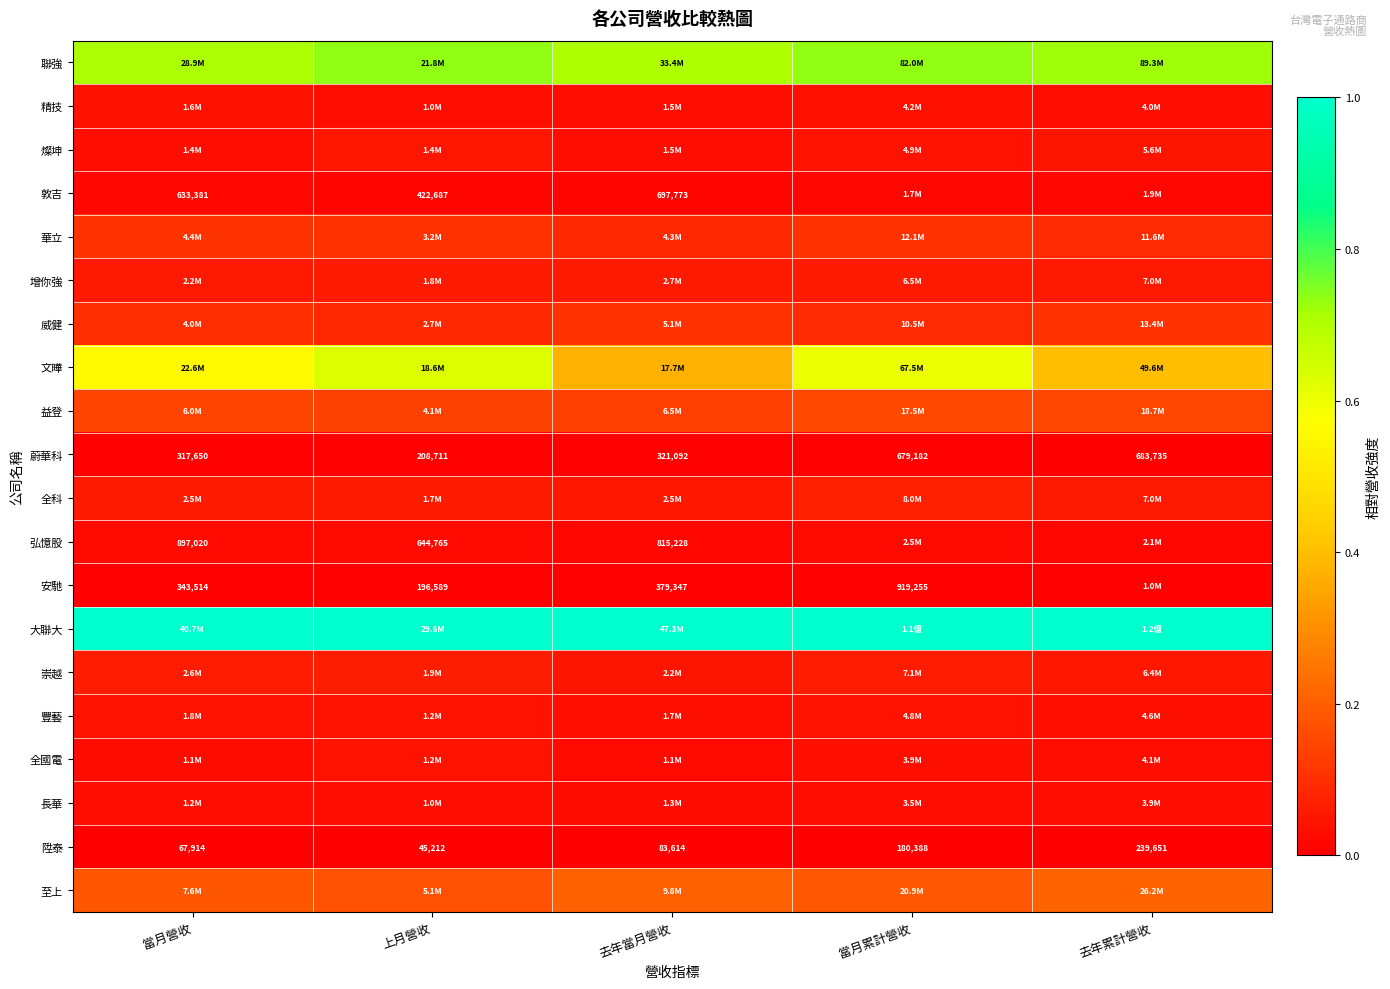

At how many categories does at least one series exceed 0?

5